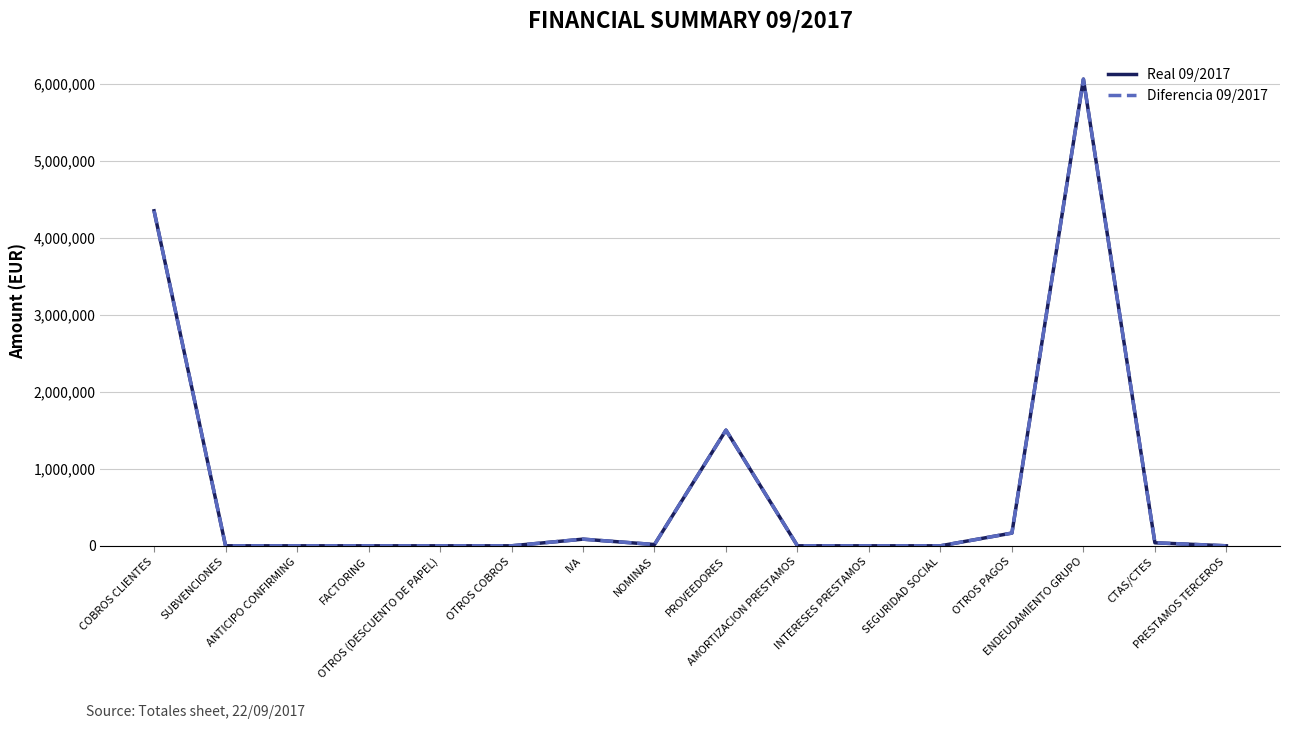

The Real 09/2017 series shows 16401.8 at NOMINAS. True or false?

True